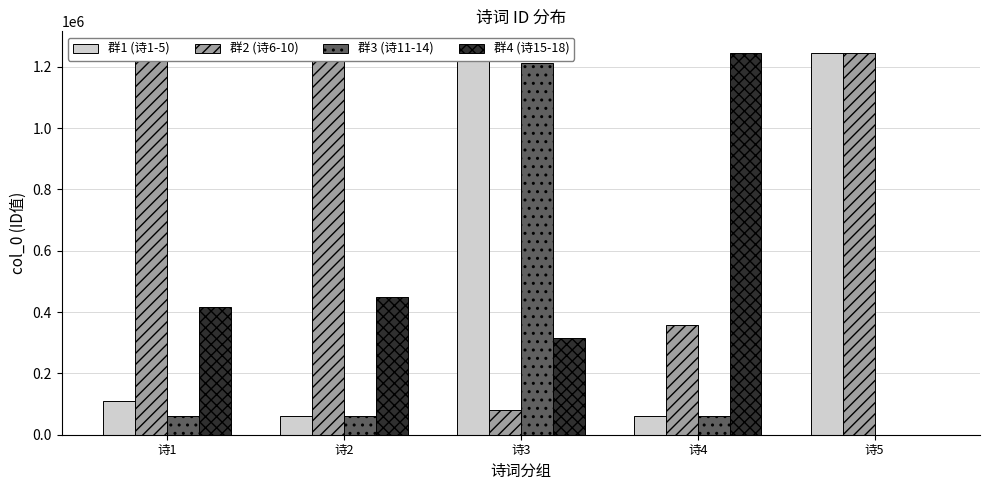

Where does the 群4 (诗15-18) series first go above 416026?

诗2